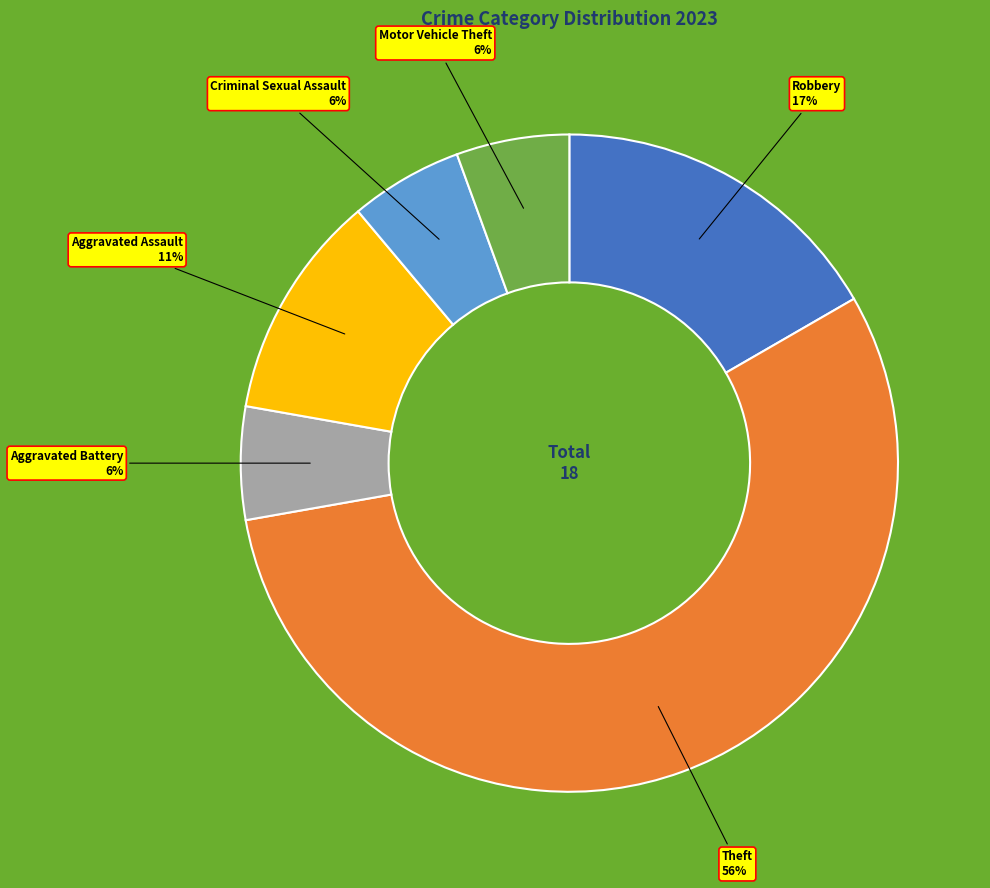

Combined, do Robbery and Theft account for over 50%?

Yes